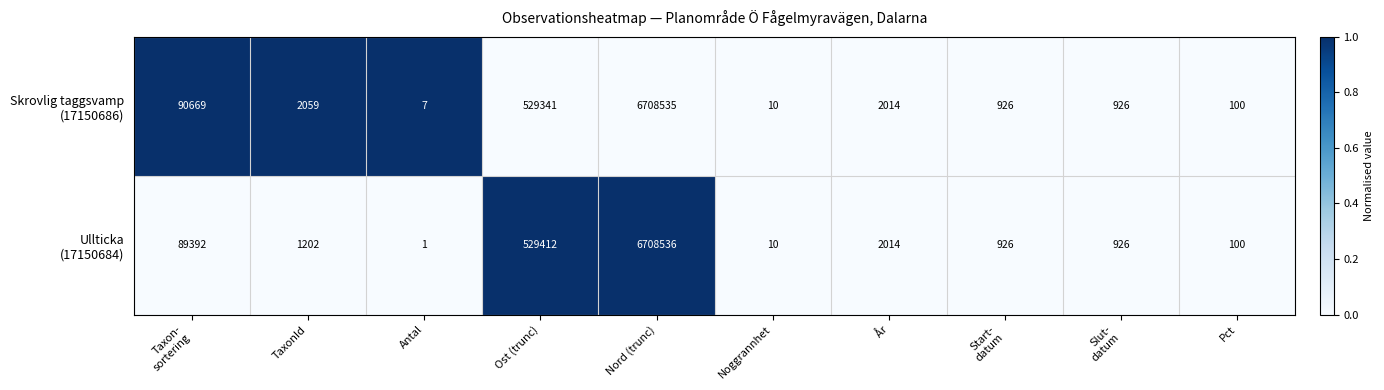

At which category is the sum across all series the highest?

Nord (trunc)